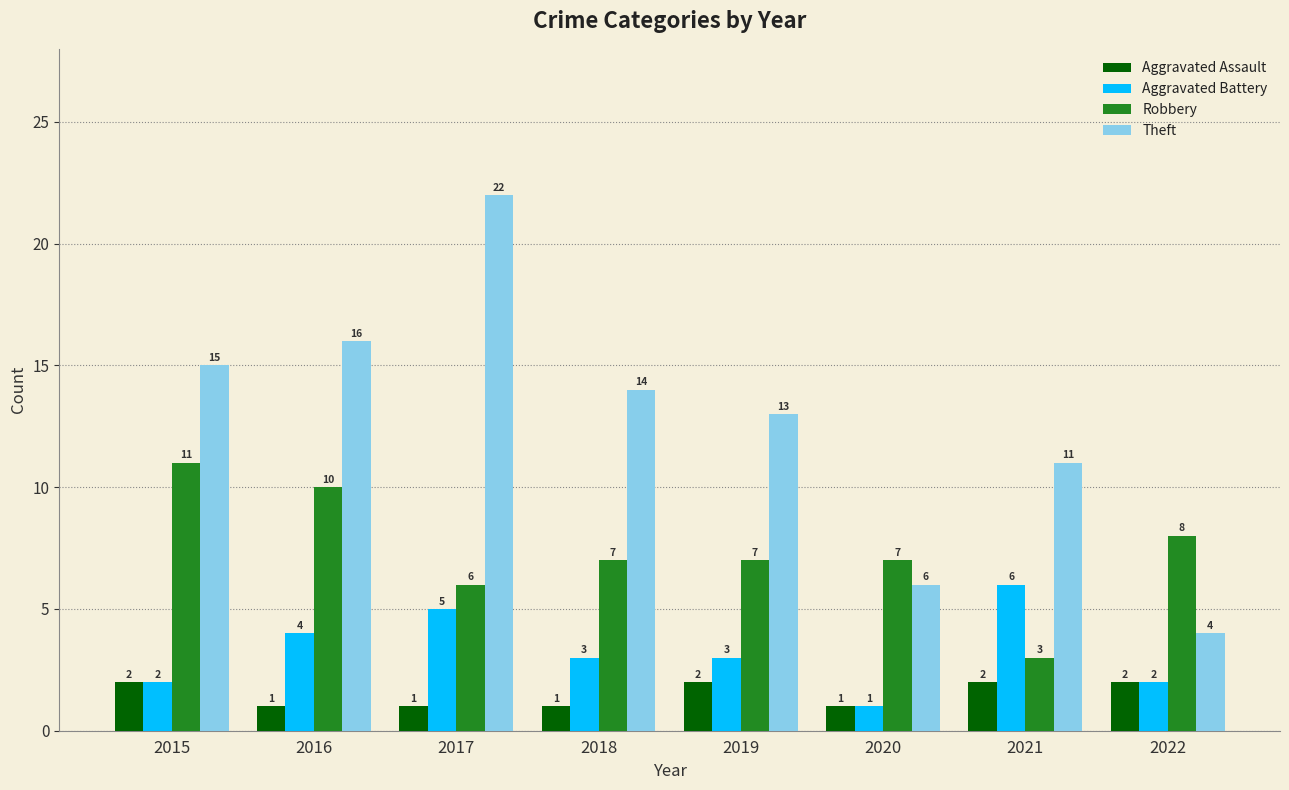

Between 2017 and 2022, which series saw the biggest shift?

Theft